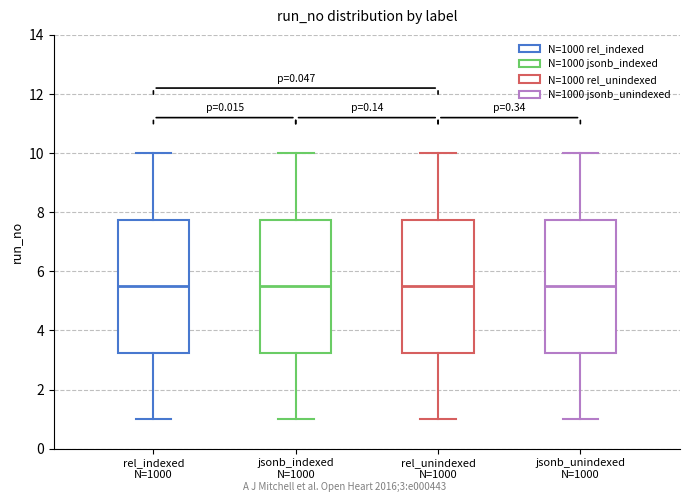

Where is the upper edge of the box for rel_indexed N=1000 on the y-axis? The values are not printed on the chart, so give them approximately, as read against the axis.

7.8